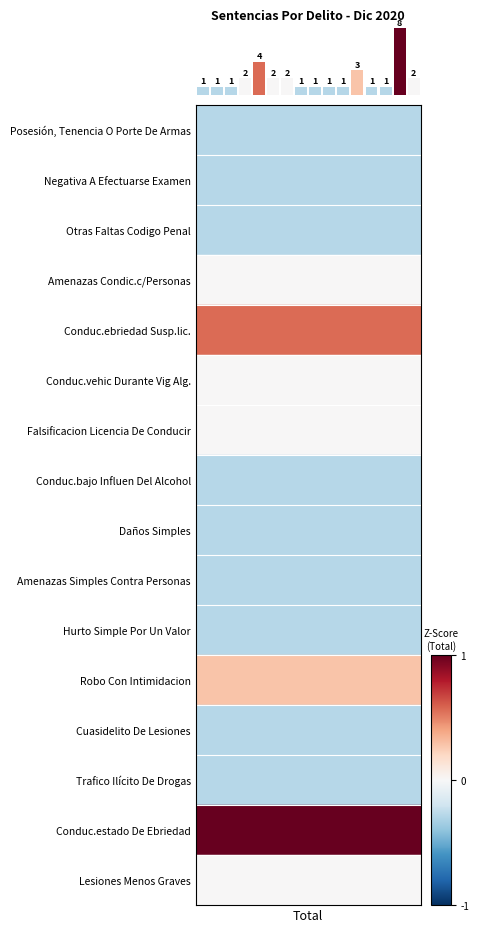

Reading right to left, what are all the values shown in this chart?

2	8	1	1	3	1	1	1	1	2	2	4	2	1	1	1